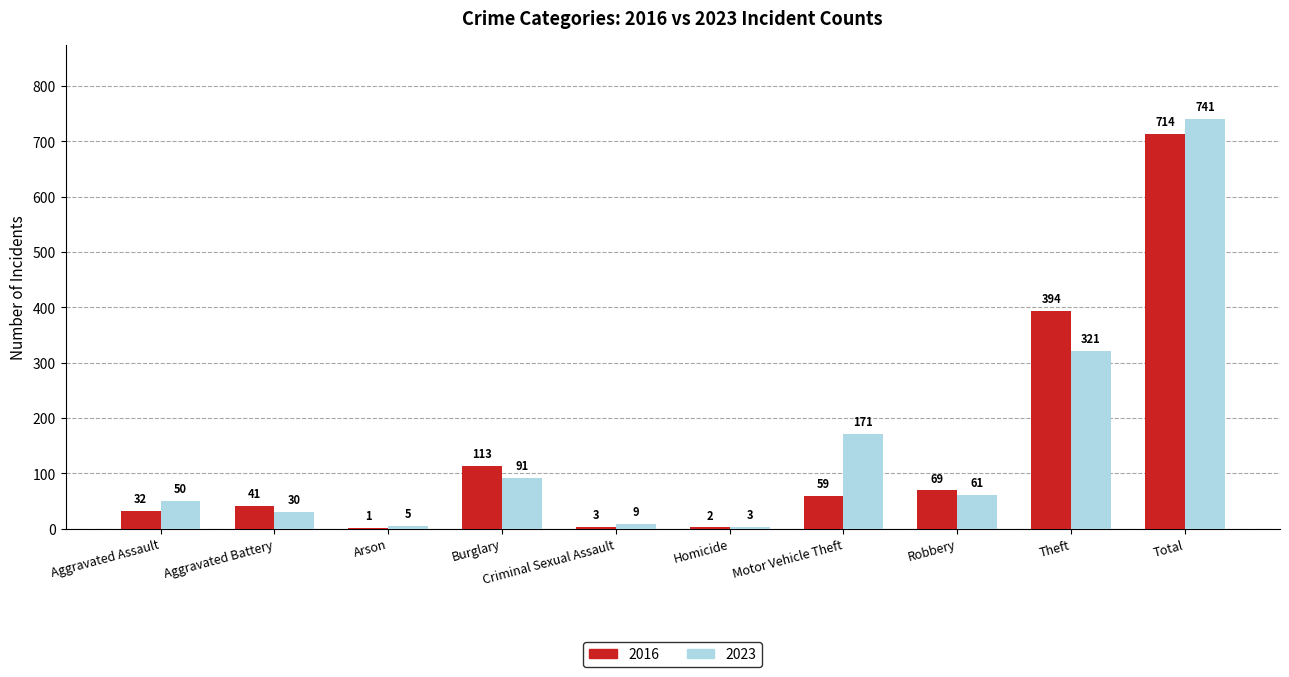

Reading left to right, extract all data points from this chart.

2016: 32	41	1	113	3	2	59	69	394	714
2023: 50	30	5	91	9	3	171	61	321	741